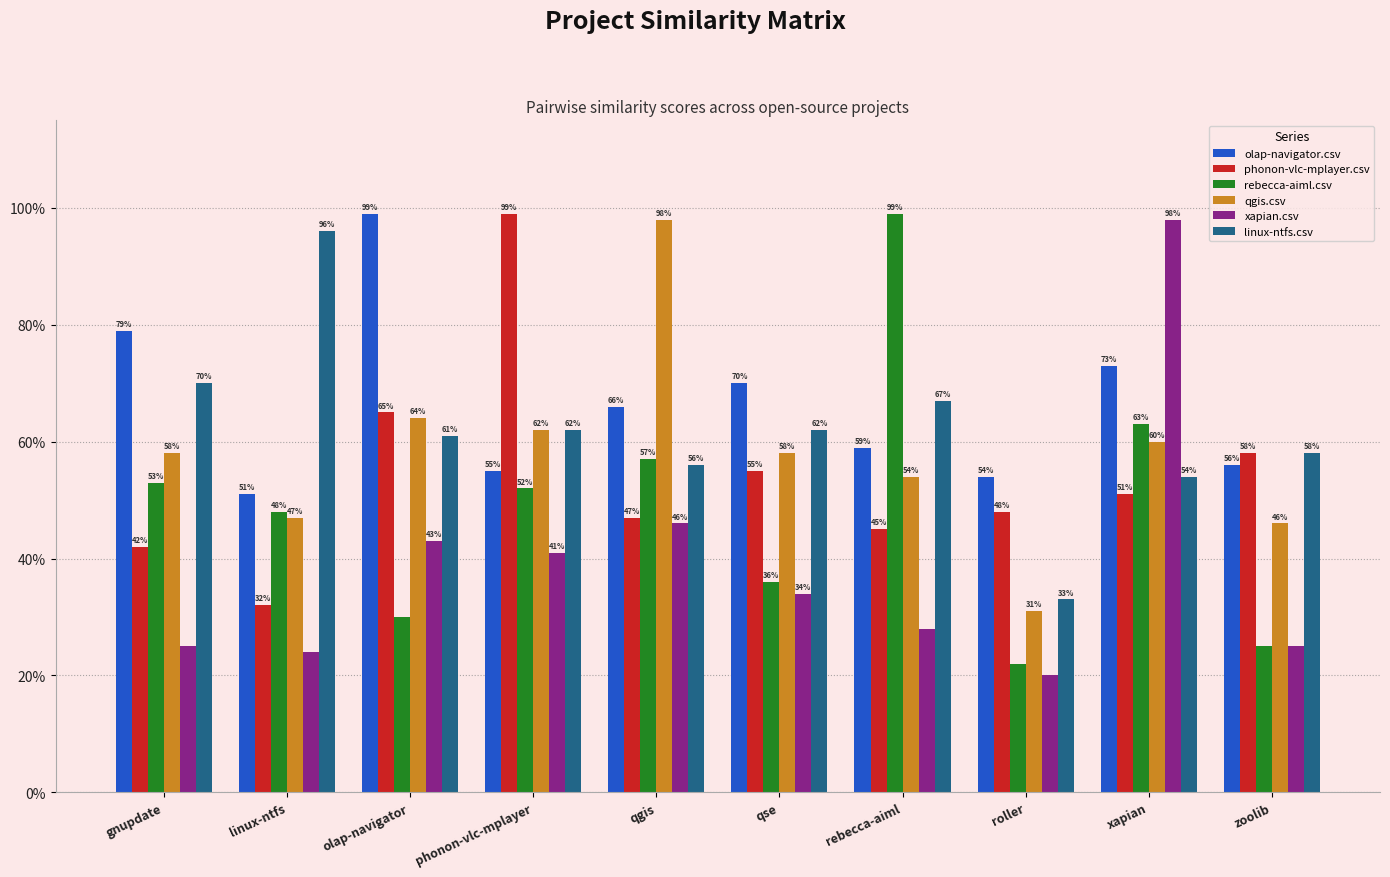

What are all the series names shown in the legend?

olap-navigator.csv, phonon-vlc-mplayer.csv, rebecca-aiml.csv, qgis.csv, xapian.csv, linux-ntfs.csv